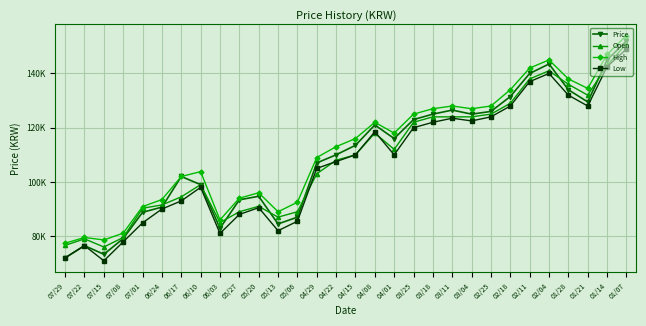

True or false: High and Low intersect in this chart.

False